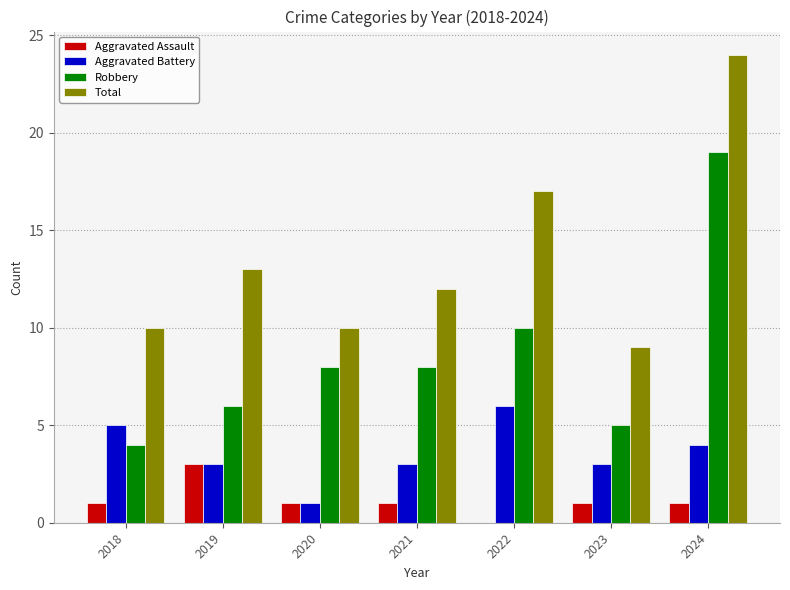

How many groups of bars are there?

7